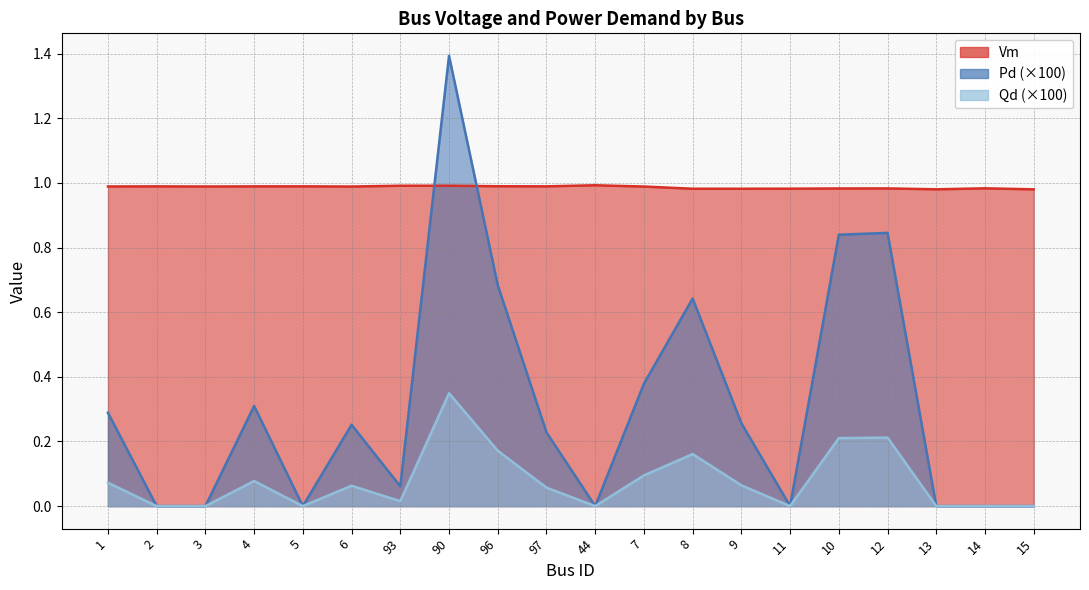

The Vm series shows 1.0 at 2. True or false?

True